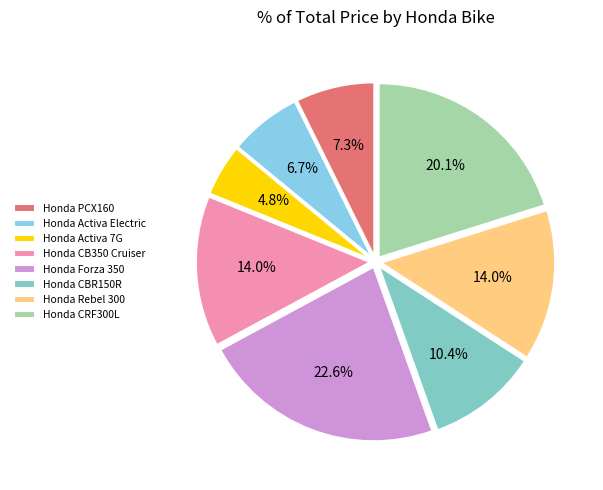

What is the change in value from Honda CBR150R to Honda CRF300L?

+160000